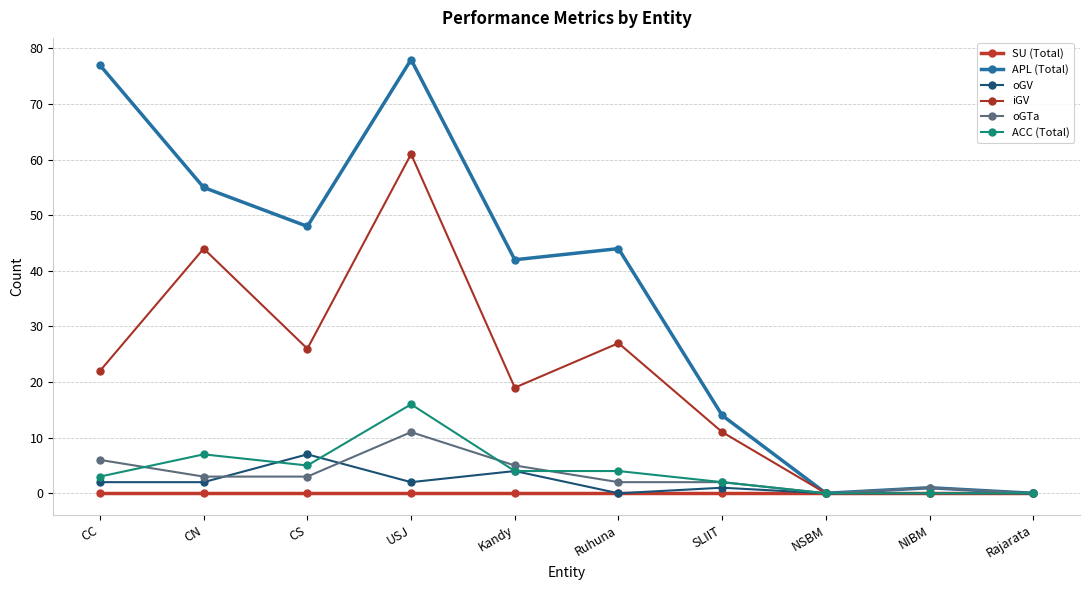

Is this an area chart (filled region under the line)?

No